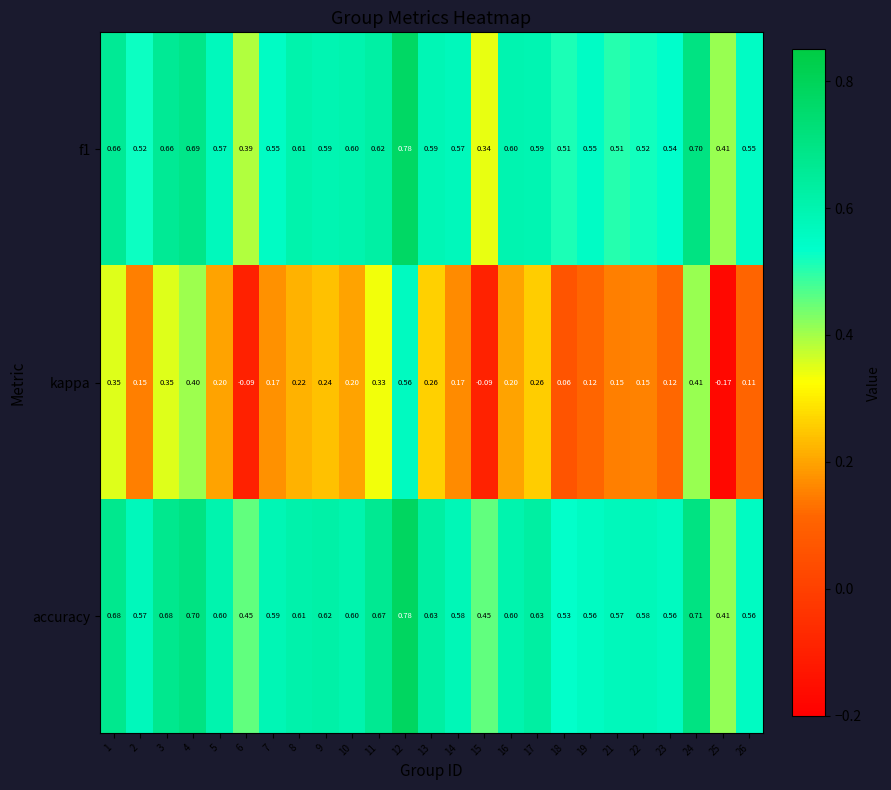

Which series has the largest range (max minus min)?

kappa